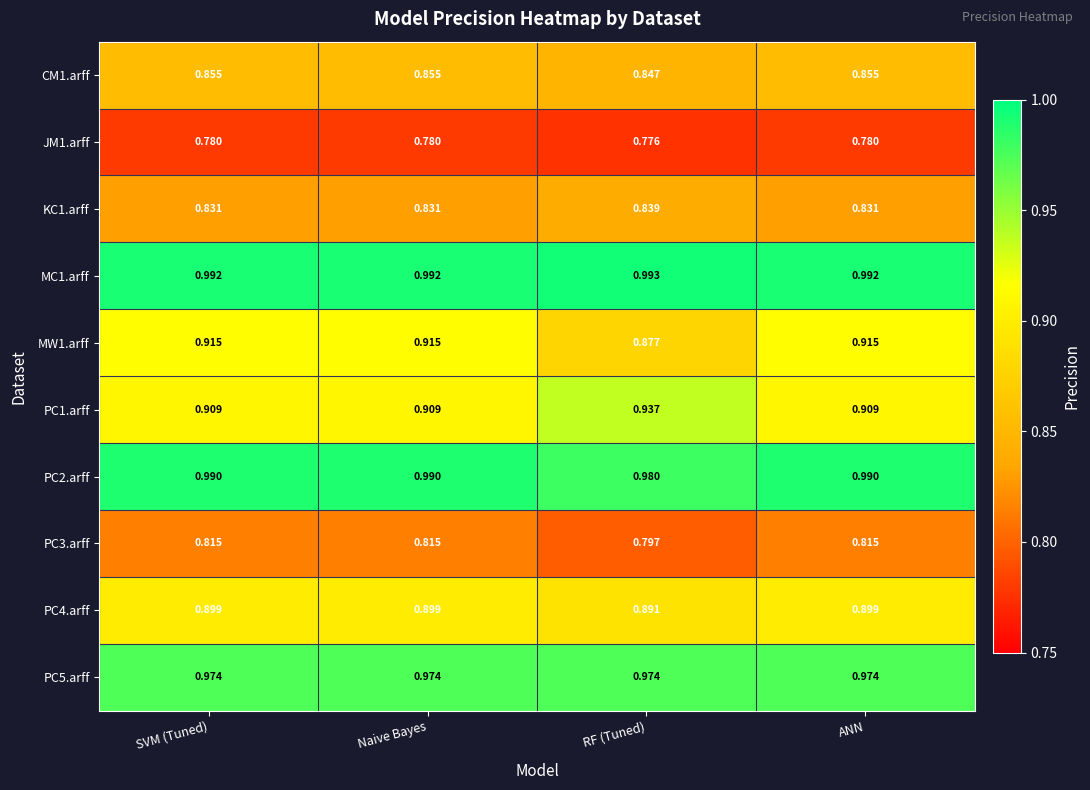

List the series in order of their peak value, lowest first.

JM1.arff, PC3.arff, KC1.arff, CM1.arff, PC4.arff, MW1.arff, PC1.arff, PC5.arff, PC2.arff, MC1.arff